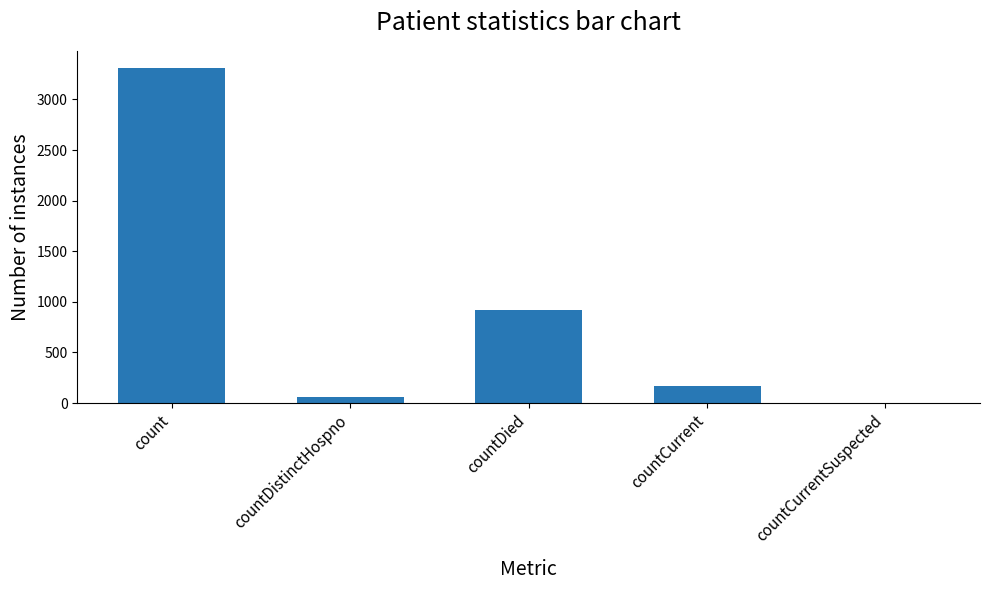

Reading left to right, what are all the values shown in this chart?

3314	60	915	166	0